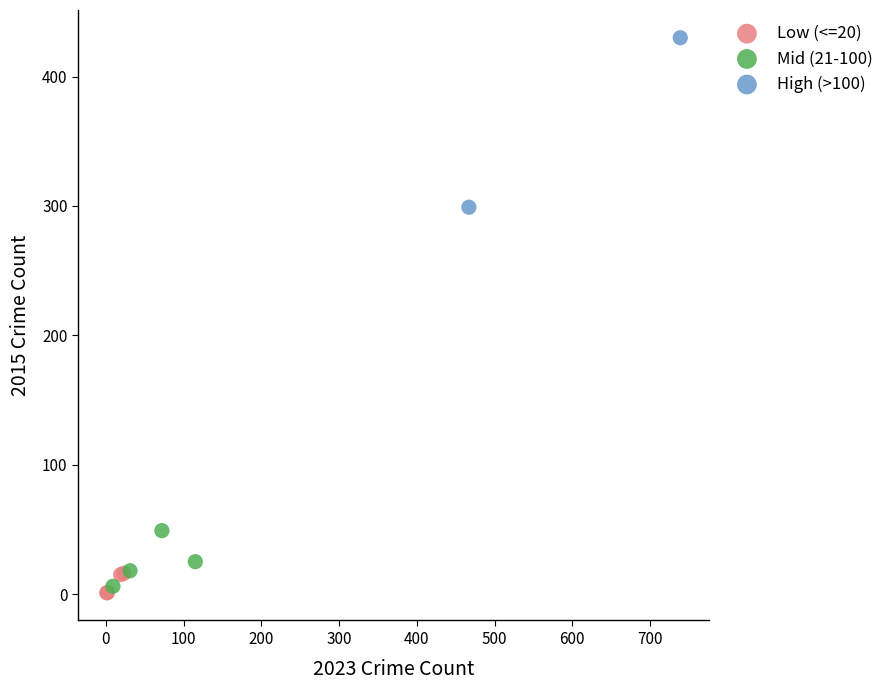

What are all the series names shown in the legend?

Low (<=20), Mid (21-100), High (>100)